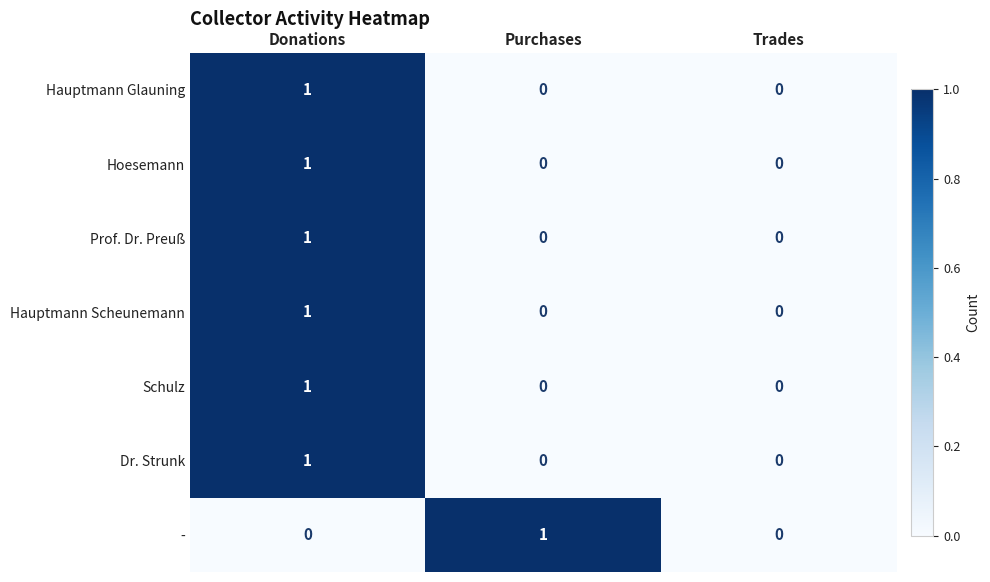

Which series changed the most between Purchases and Trades?

-